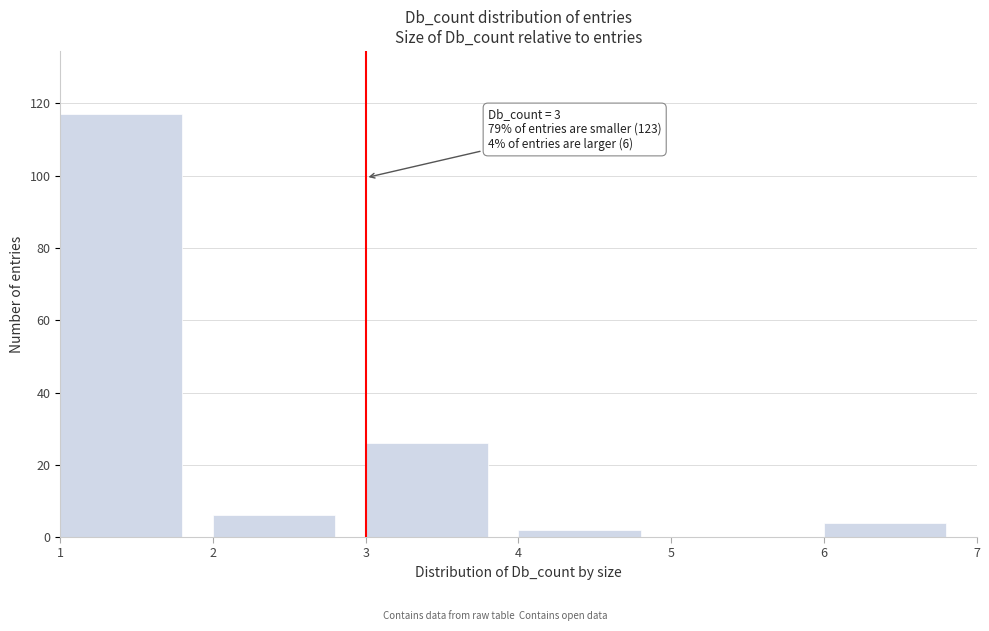

Which range on the x-axis has the tallest bar?

1 to 2